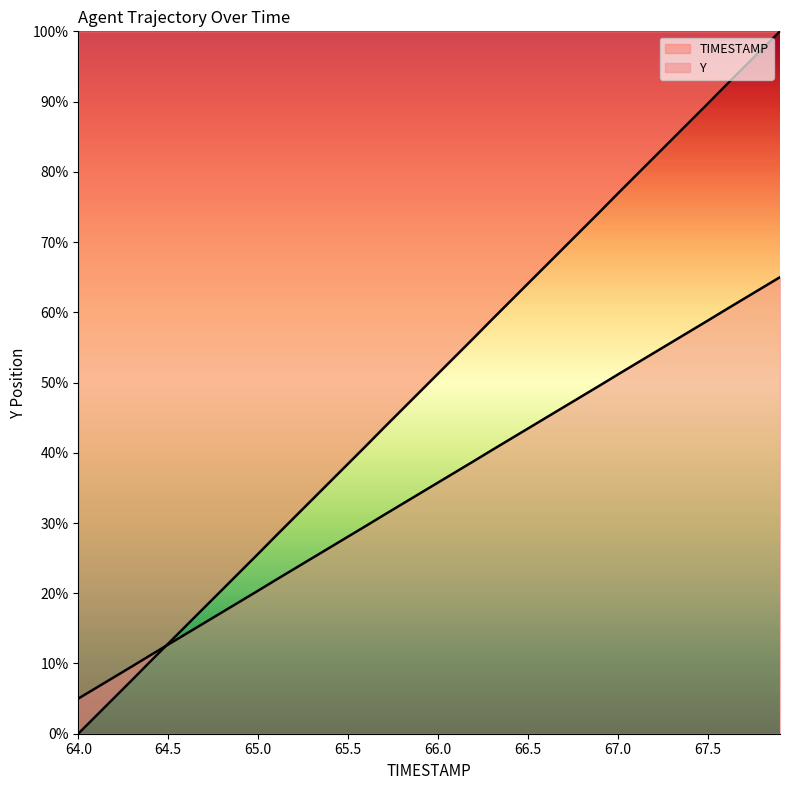

Is it true that Y equals 7.5 at 21?

False